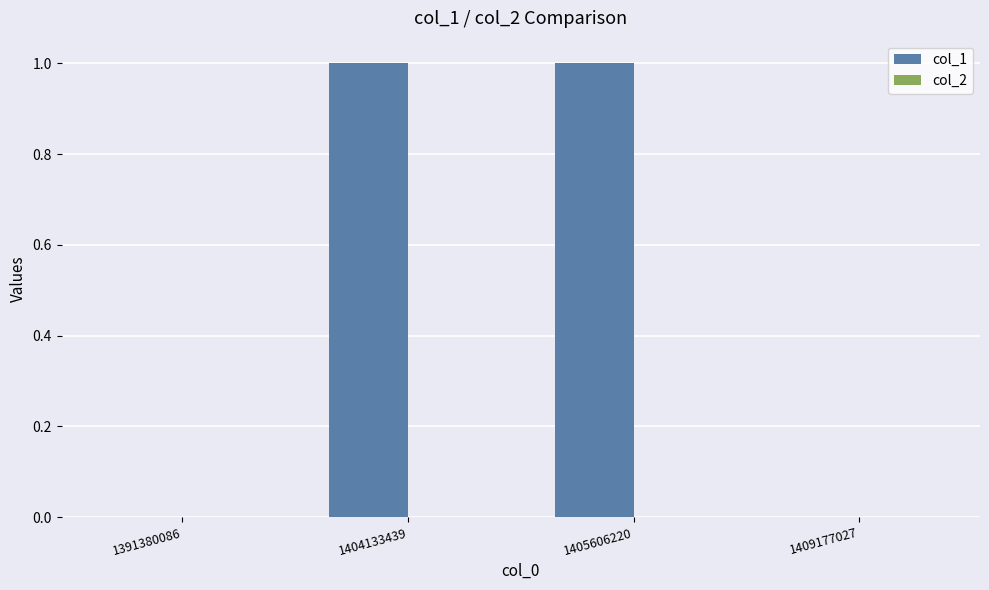

Which has a higher value, 1405606220 or 1409177027?

1405606220